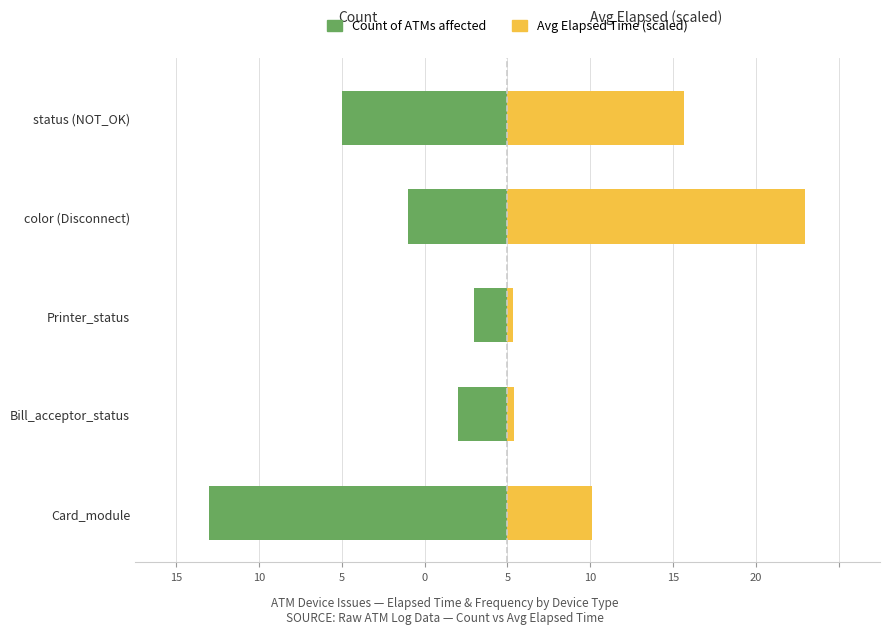

Which has a higher value, status (NOT_OK) or Bill_acceptor_status?

Bill_acceptor_status